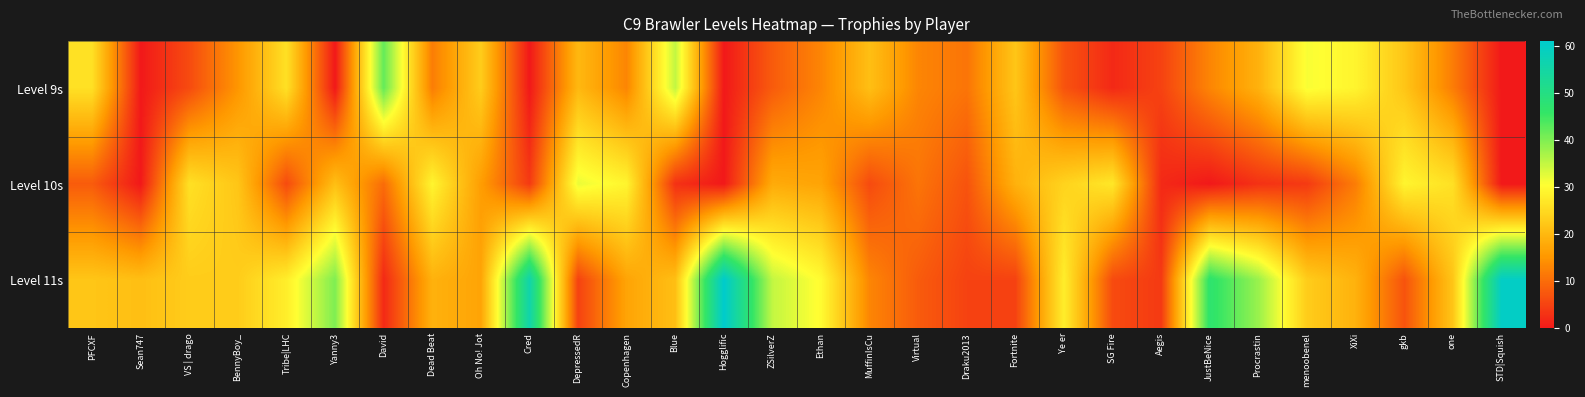

Reading left to right, extract all data points from this chart.

Level 9s: PFCXF=26	Sean747=0	VS | drago=6	BennyBoy_=15	Tribe|LHC=26	Yanny3=0	David=42	Dead Beat=12	Oh No! Jot=23	Cred=0	DepressedR=20	Copenhagen=13	Blue=35	Hogglific=0	ZSilverZ=8	Ethan=13	MuffinIsCu=21	Virtual=13	Draku2013=11	Fortnite=22	Ye er=7	SG Fire=2	Aegis=5	JustBeNice=13	Procrastin=19	menoobenel=31	XiXi=29	gkb=22	one=12	STD|Squish=0
Level 10s: PFCXF=8	Sean747=0	VS | drago=26	BennyBoy_=22	Tribe|LHC=6	Yanny3=21	David=10	Dead Beat=29	Oh No! Jot=16	Cred=4	DepressedR=32	Copenhagen=29	Blue=3	Hogglific=0	ZSilverZ=18	Ethan=17	MuffinIsCu=6	Virtual=11	Draku2013=7	Fortnite=19	Ye er=24	SG Fire=27	Aegis=2	JustBeNice=0	Procrastin=3	menoobenel=4	XiXi=12	gkb=29	one=26	STD|Squish=0
Level 11s: PFCXF=22	Sean747=21	VS | drago=23	BennyBoy_=23	Tribe|LHC=28	Yanny3=40	David=2	Dead Beat=19	Oh No! Jot=17	Cred=56	DepressedR=5	Copenhagen=17	Blue=21	Hogglific=61	ZSilverZ=35	Ethan=30	MuffinIsCu=13	Virtual=8	Draku2013=5	Fortnite=5	Ye er=28	SG Fire=6	Aegis=4	JustBeNice=47	Procrastin=38	menoobenel=23	XiXi=19	gkb=7	one=22	STD|Squish=60